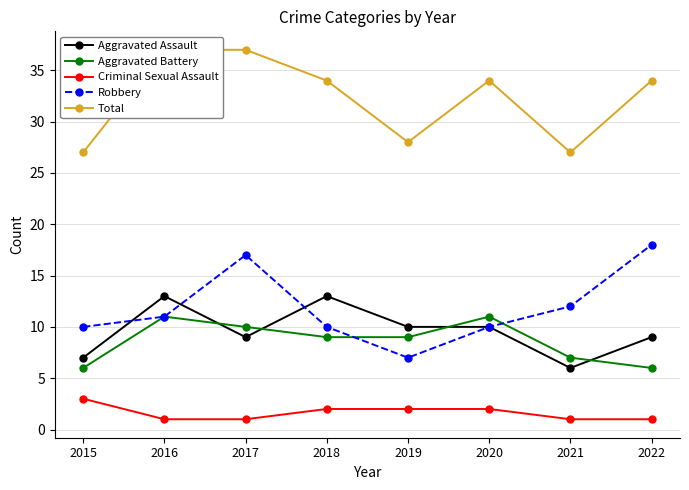

List the series in order of their peak value, highest first.

Total, Robbery, Aggravated Assault, Aggravated Battery, Criminal Sexual Assault